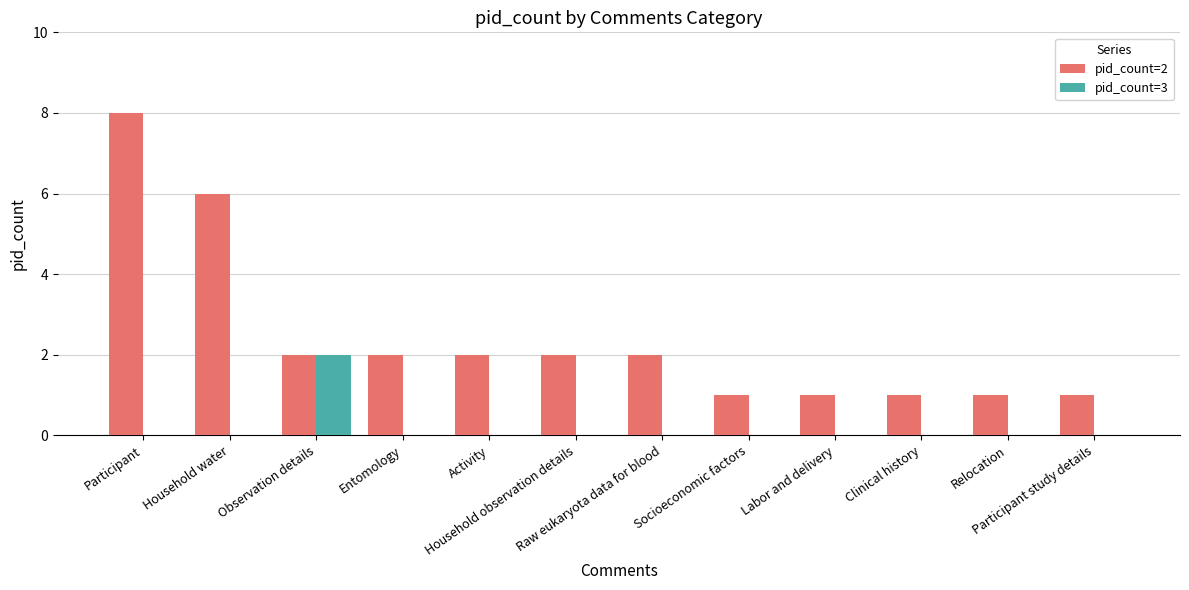

What is the greatest value displayed?

8